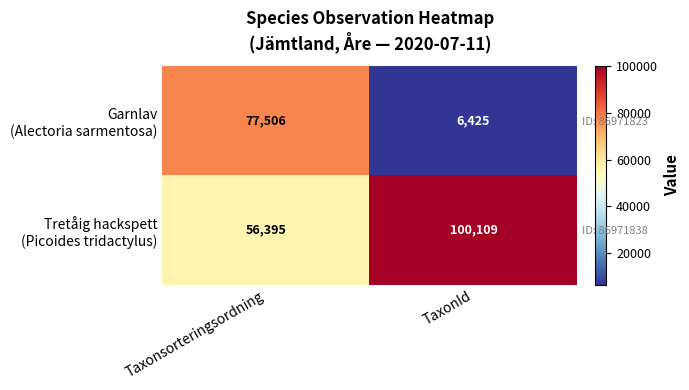

The value of Tretåig hackspett (Picoides tridactylus) at Taxonsorteringsordning is 56395. True or false?

True